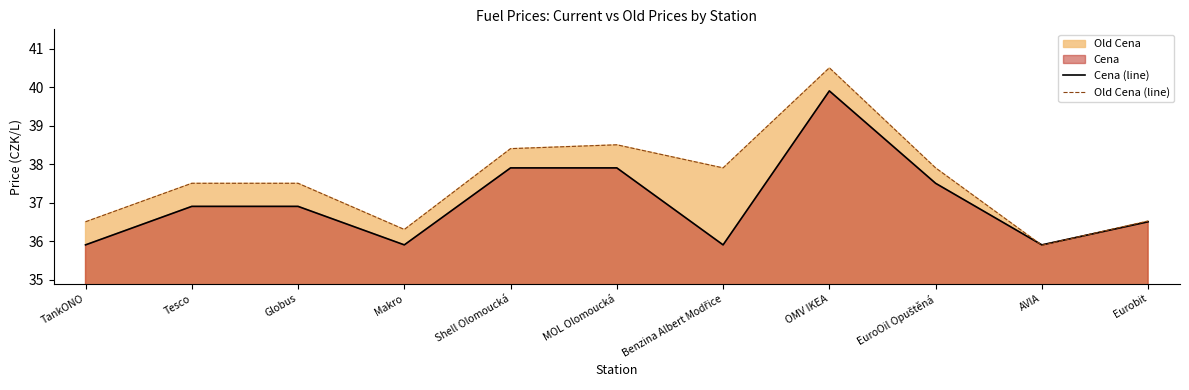

What is the maximum value for Cena (line)?

39.9